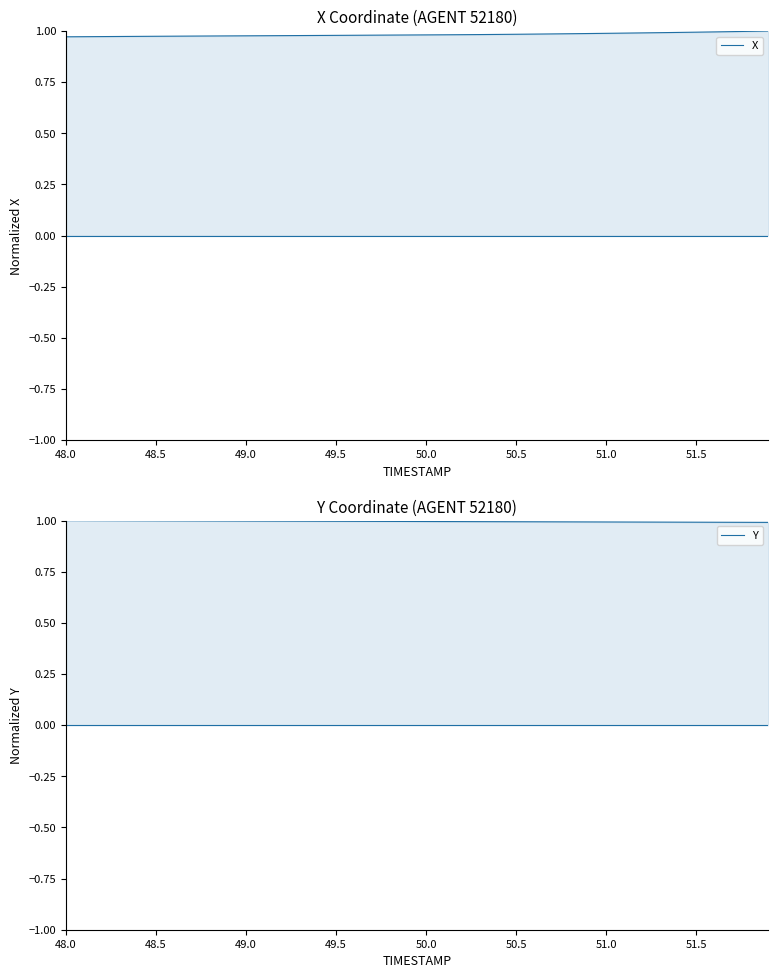

The value of X at 16 is 0.3. True or false?

False